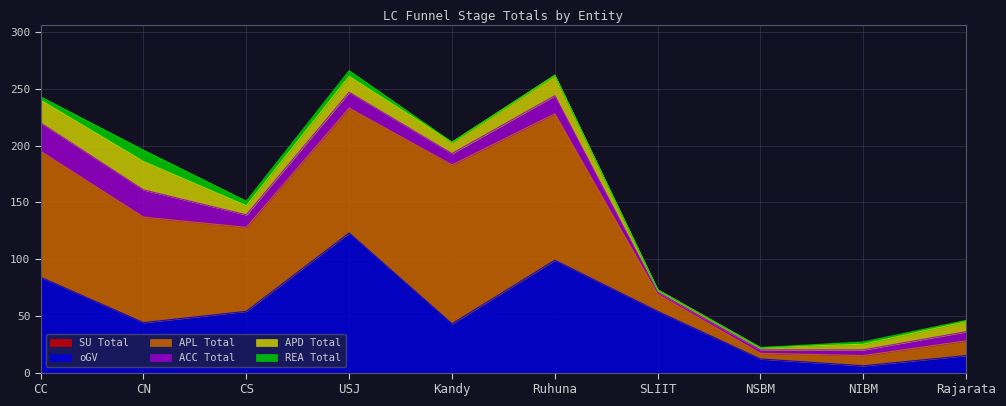

What is the spread (max minus min) of values at NIBM?

9